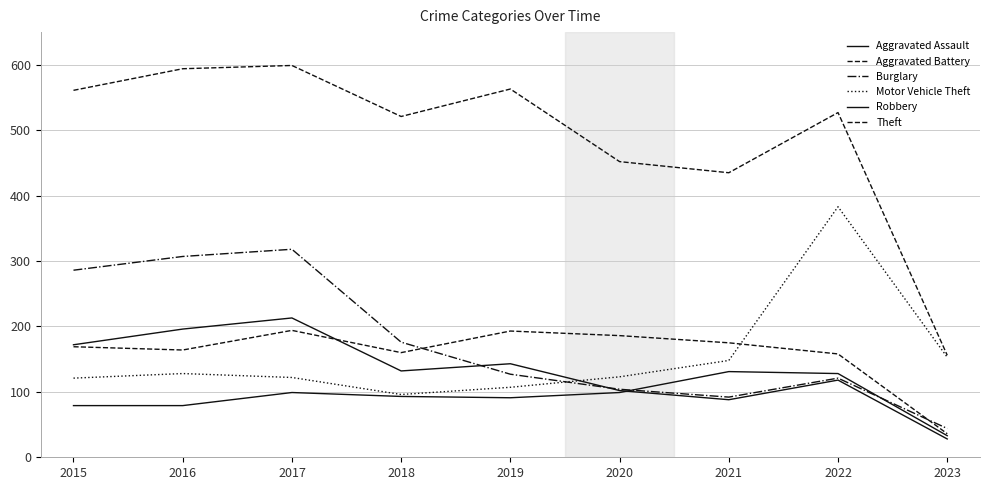

What is the maximum value for Aggravated Assault?

131